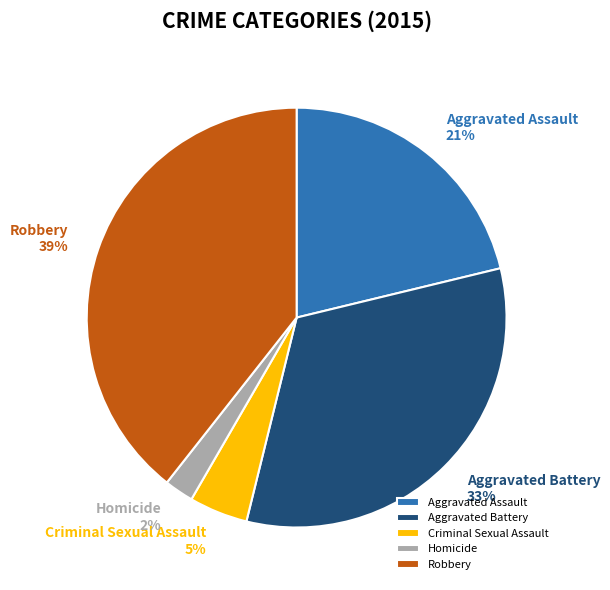

Is there any slice that represents more than half of the pie?

No